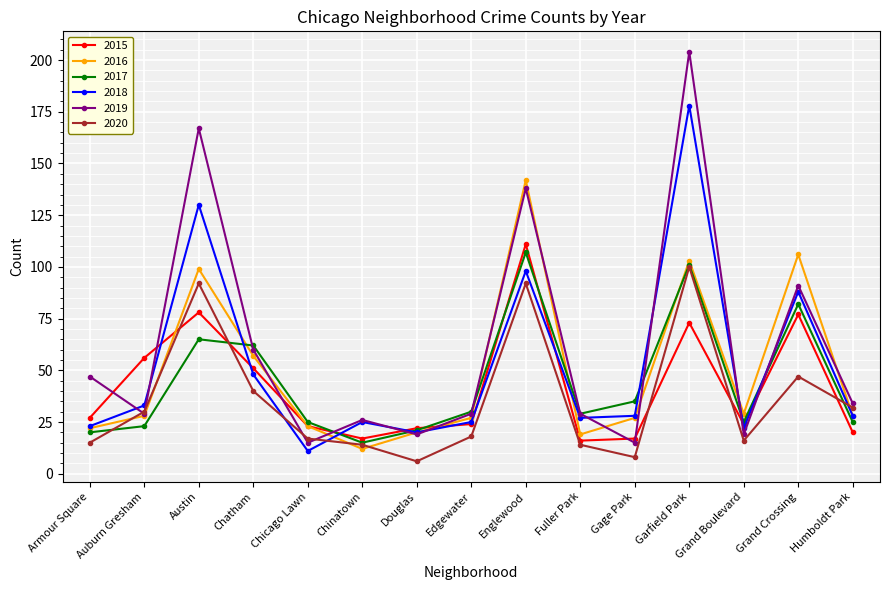

Which series changed the most between Douglas and Fuller Park?

2019